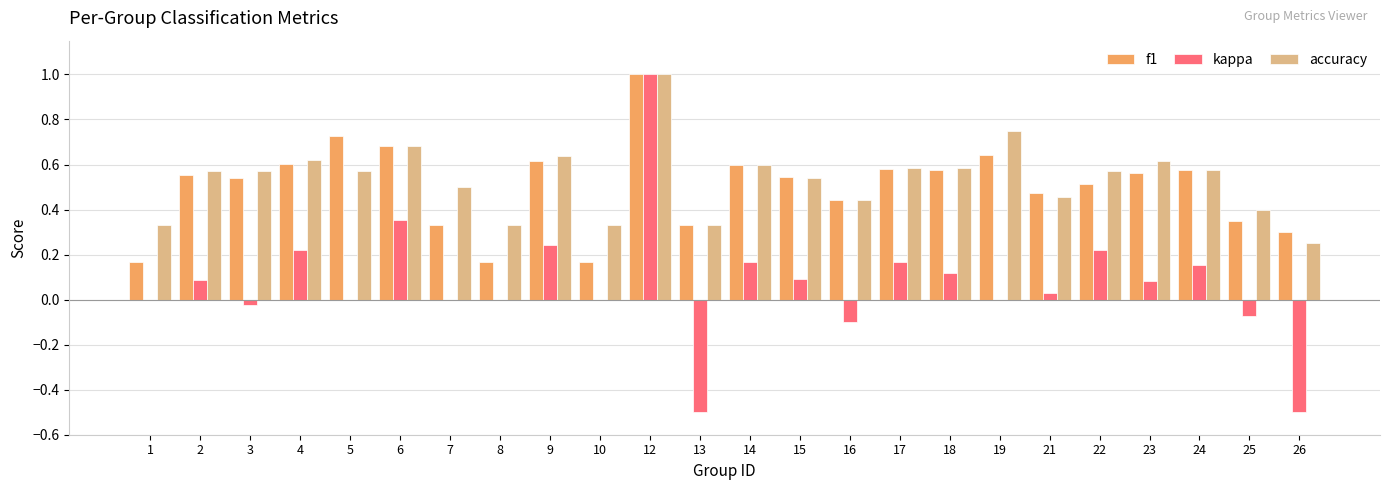

Count the number of data series in this chart.

3